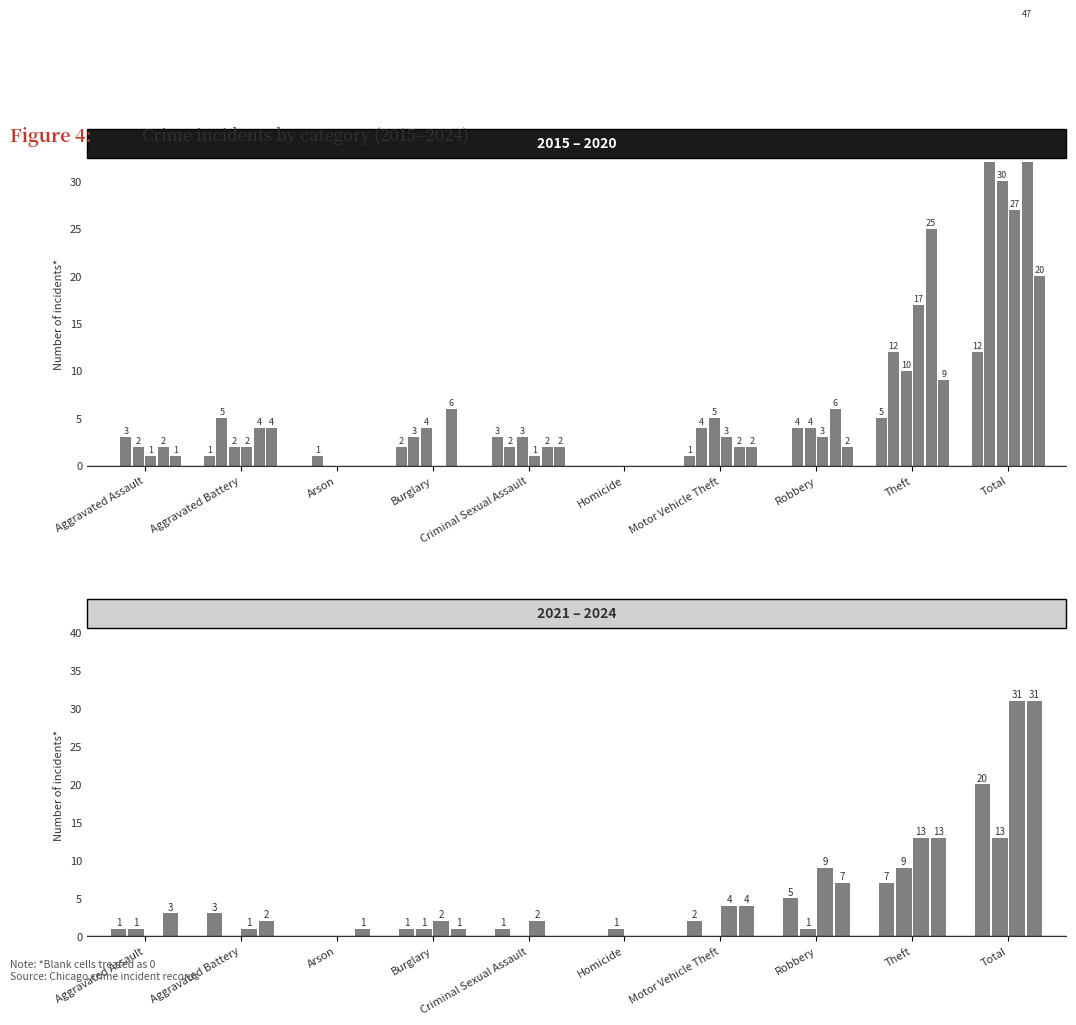

Rank the series by their maximum value, from highest to lowest.

2019, 2016, 2017, 2018, 2020, 2015